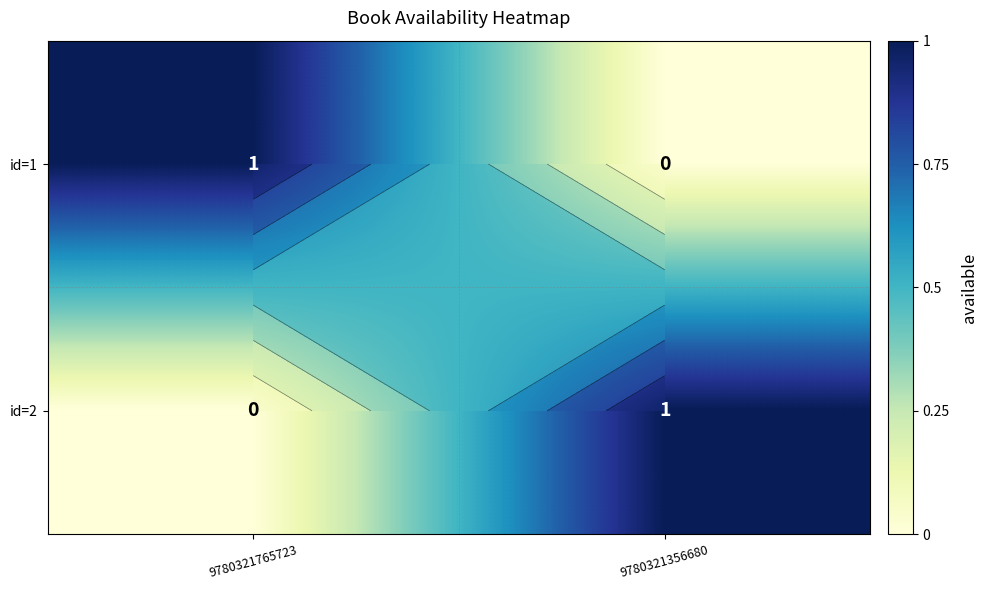

What is the sum of all id=1 values?

1